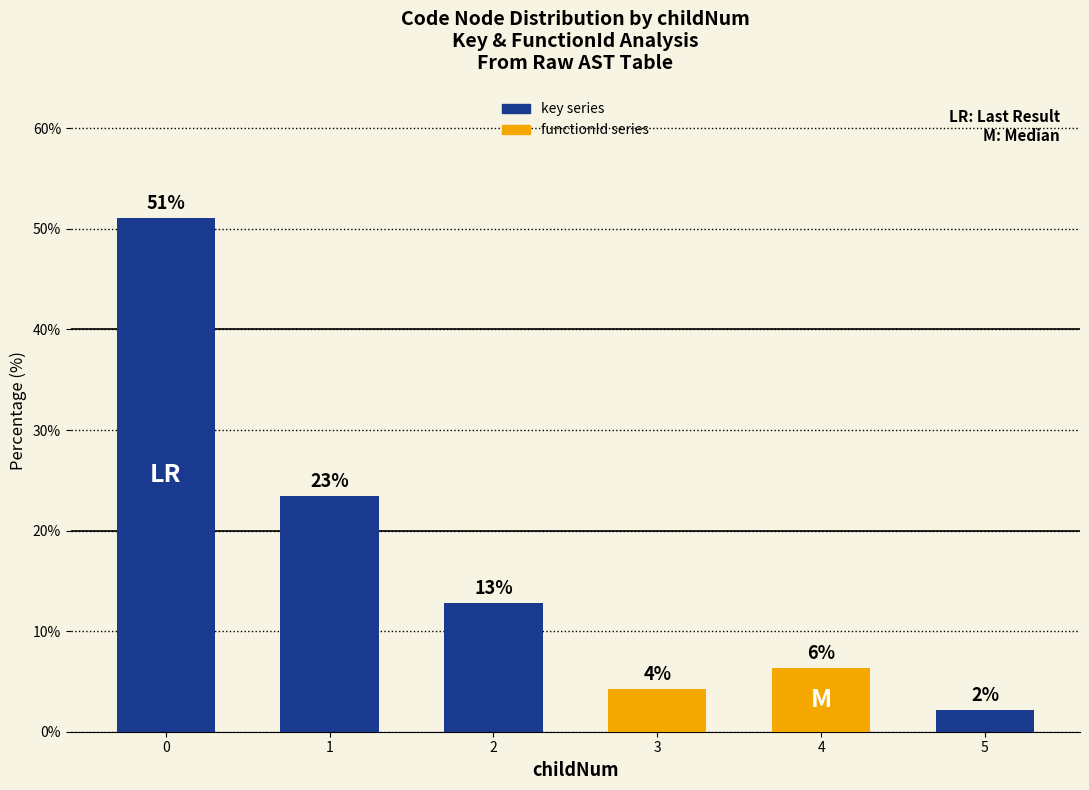

How many bars are there in total?

6